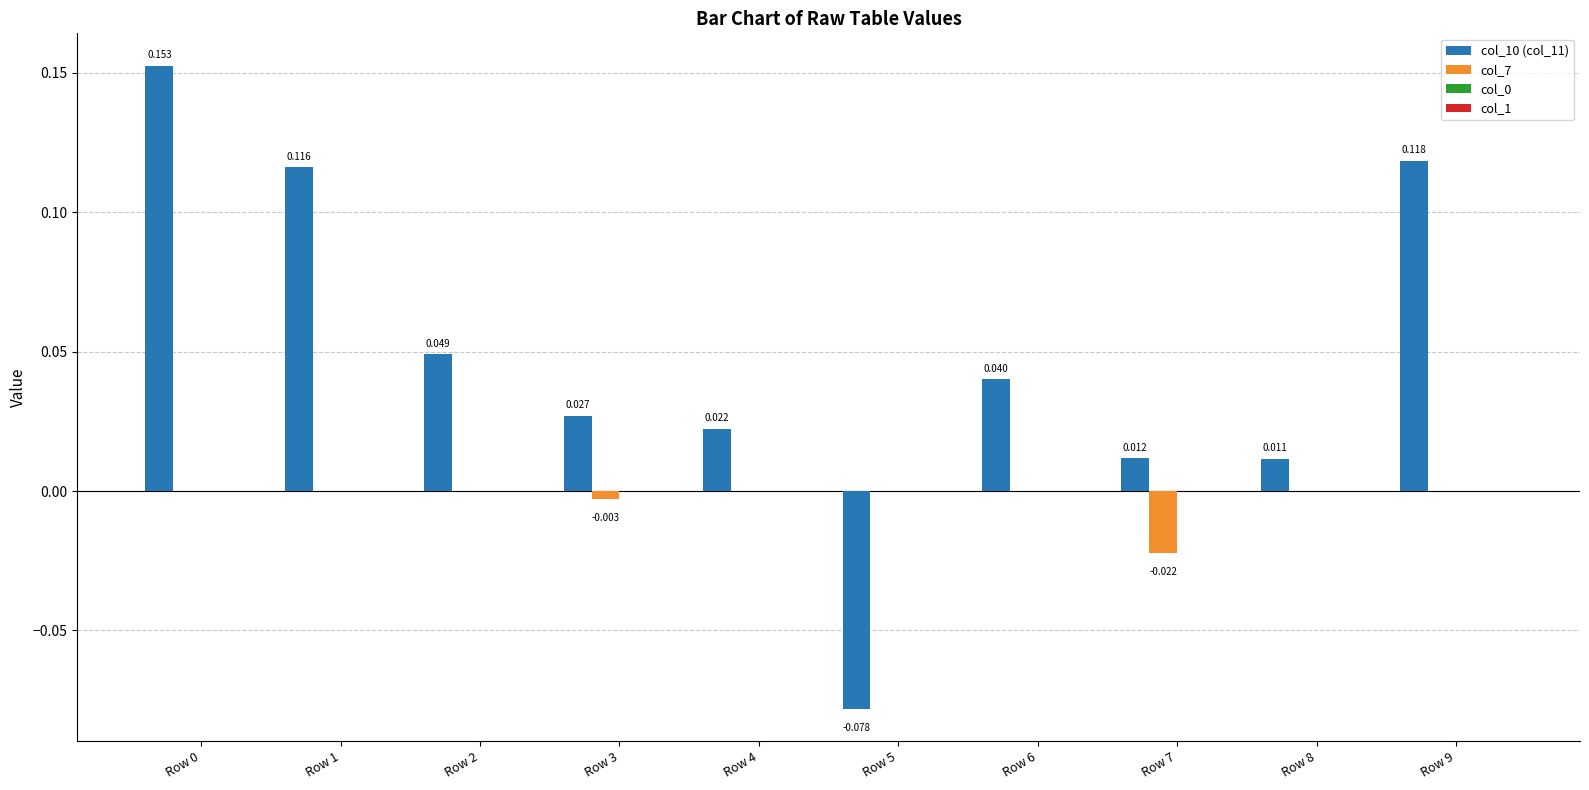

Is the value of col_10 (col_11) at Row 9 greater than the value of col_7 at Row 2?

Yes